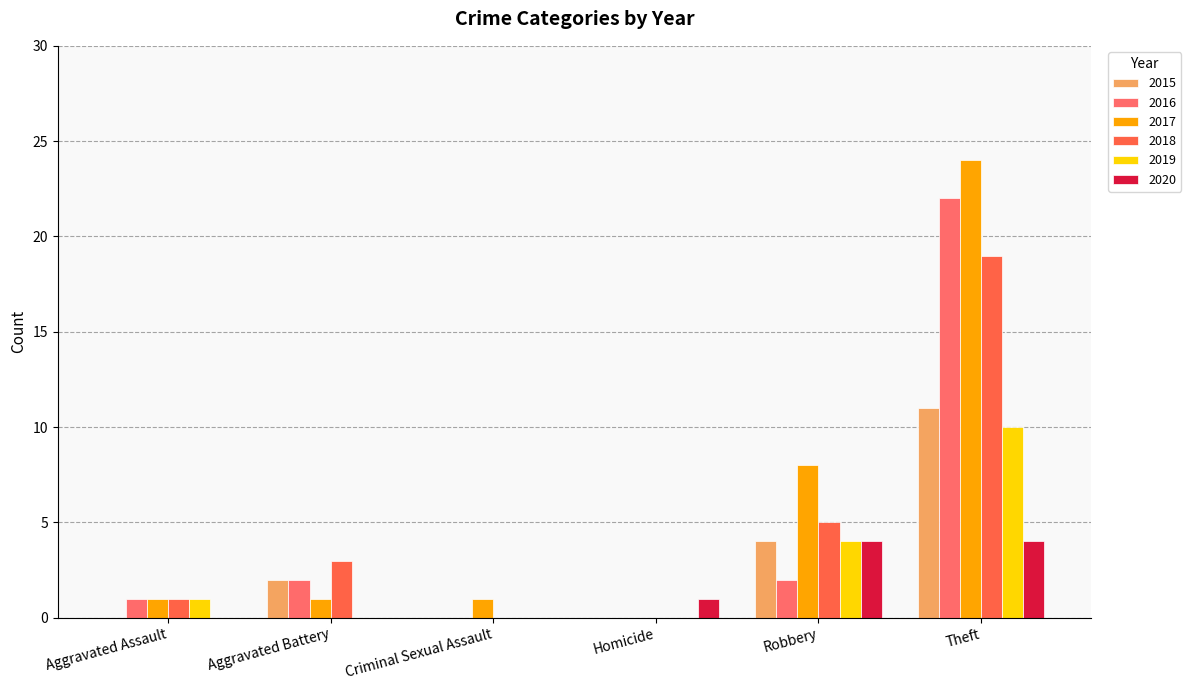

Which series changed the most between Aggravated Assault and Aggravated Battery?

2015